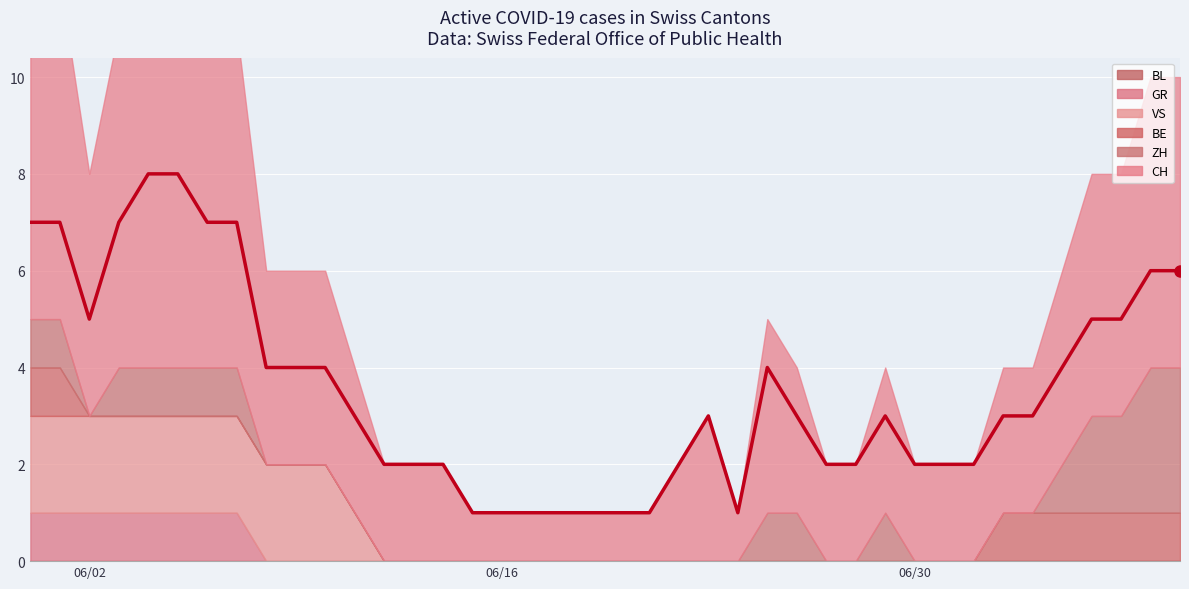

True or false: VS has more than 2 points higher than both neighbors.

False